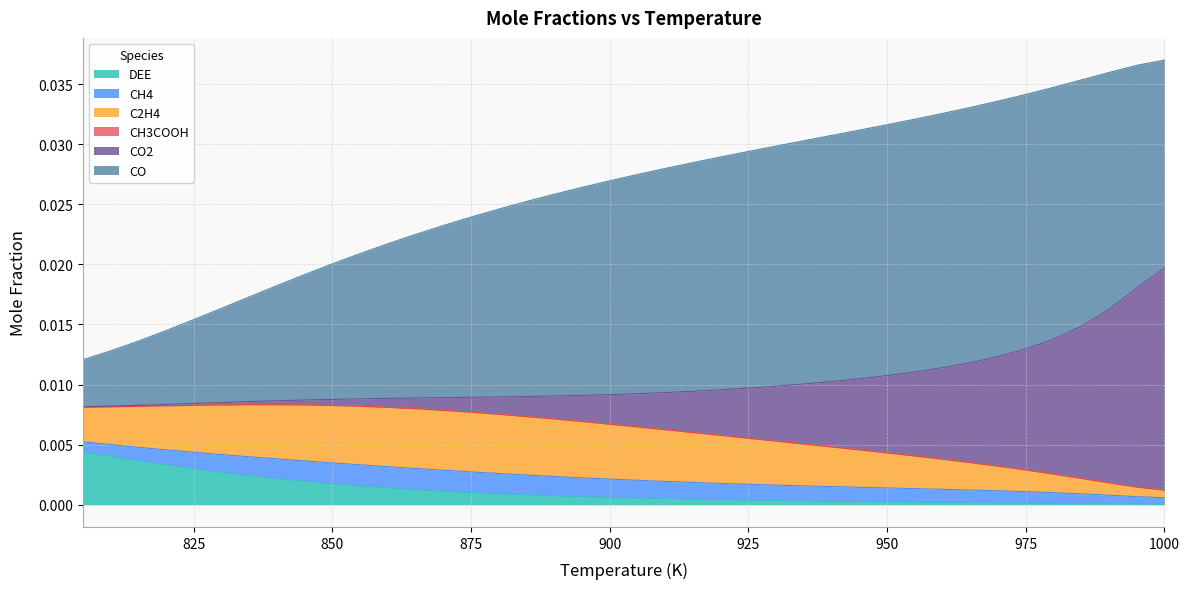

True or false: CH3COOH and CH4 cross at least once.

False